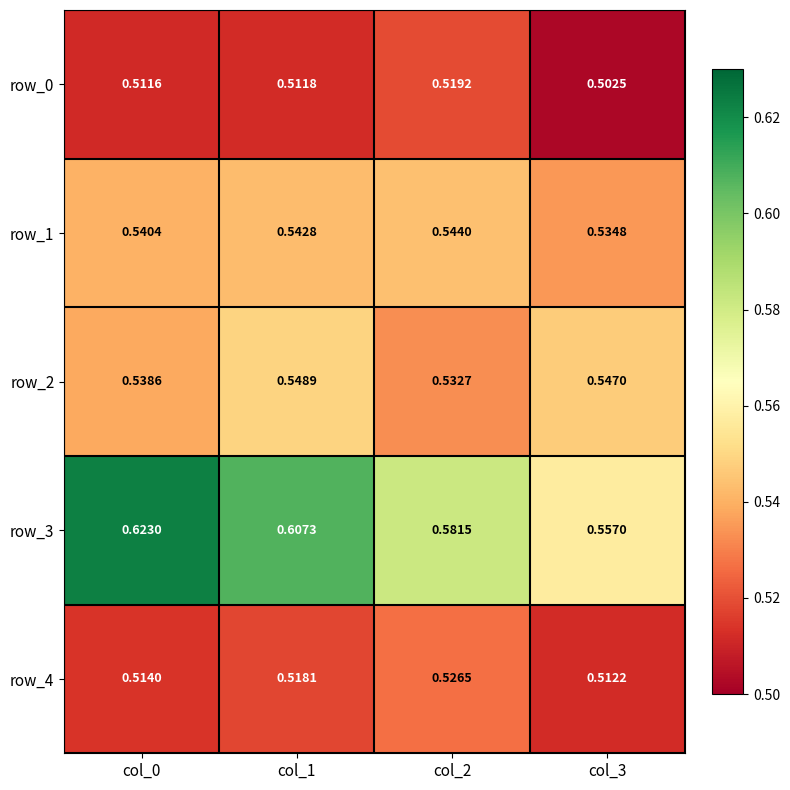

Rank the categories by row_0 value from highest to lowest.

col_2, col_1, col_0, col_3